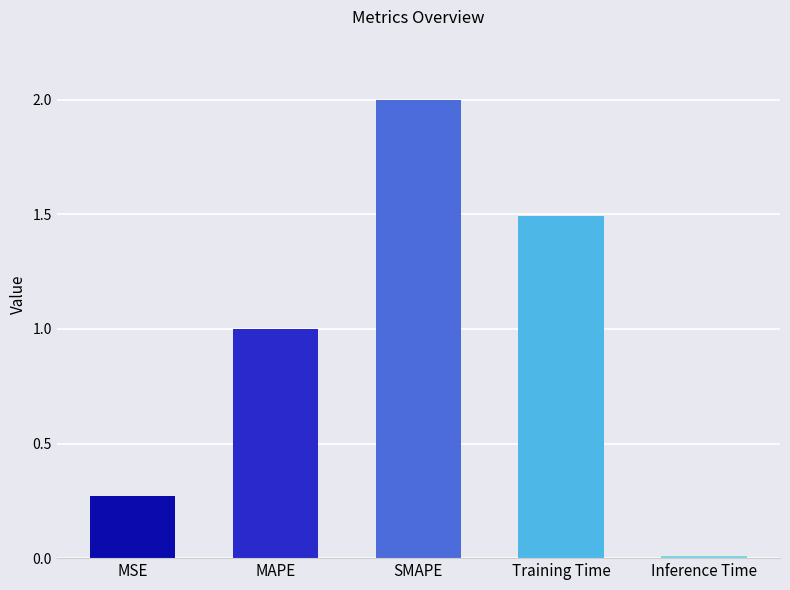

What is the label of the 3rd bar from the right?

SMAPE